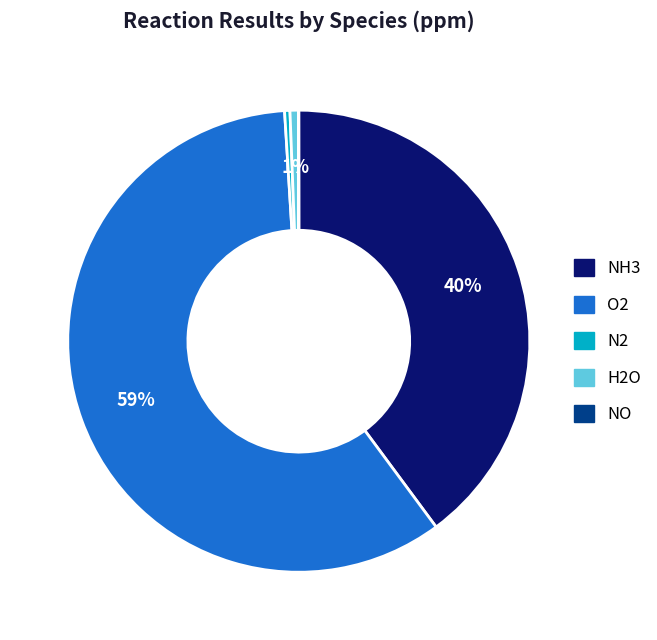

Does any single category account for the majority?

Yes